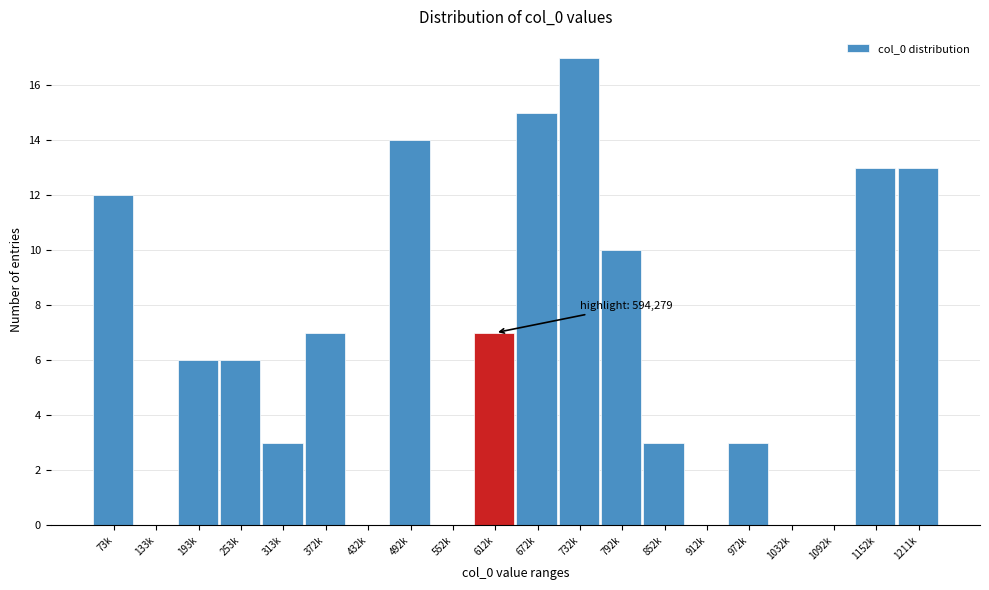

Reading left to right, transcribe all the data shown in this chart.

73k=12	133k=0	193k=6	253k=6	313k=3	372k=7	432k=0	492k=14	552k=0	612k=7	672k=15	732k=17	792k=10	852k=3	912k=0	972k=3	1032k=0	1092k=0	1152k=13	1211k=13